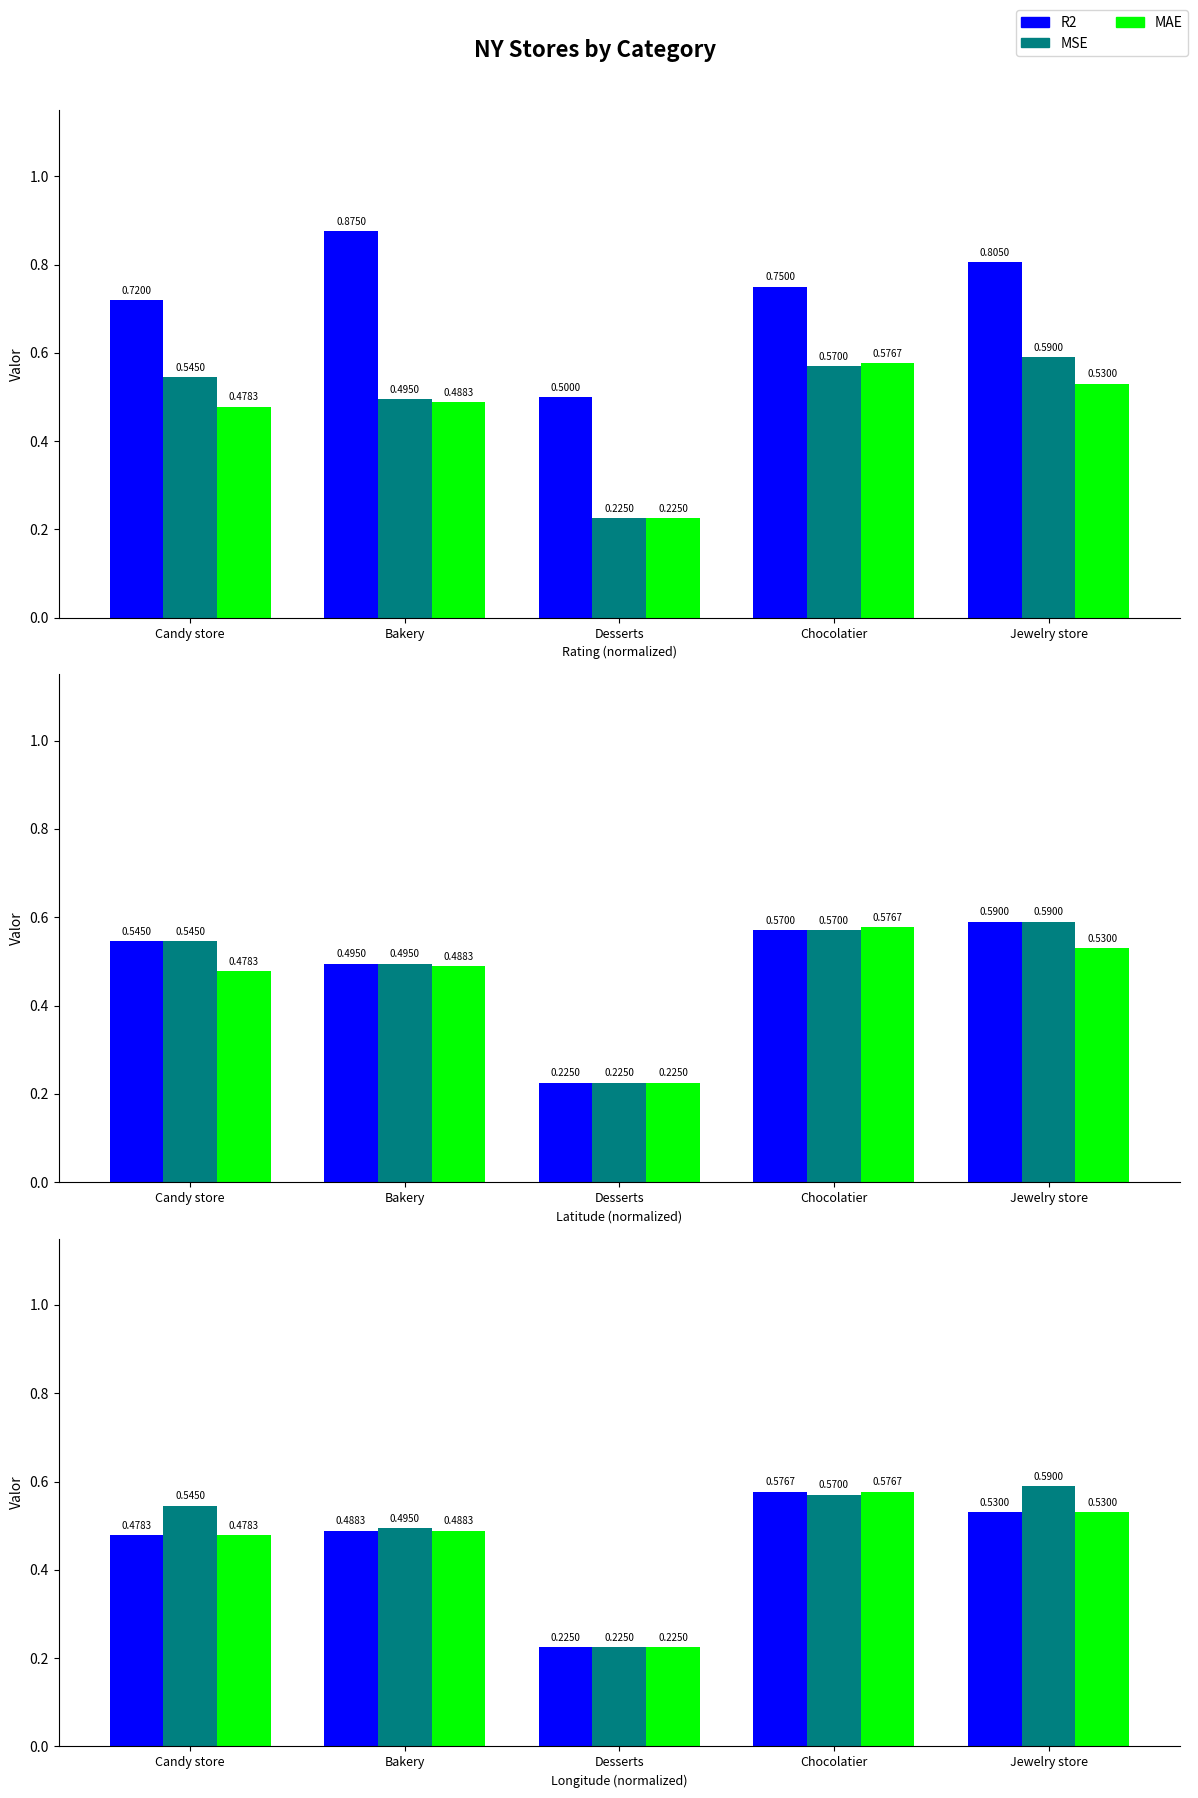

How many series are shown in this chart?

3